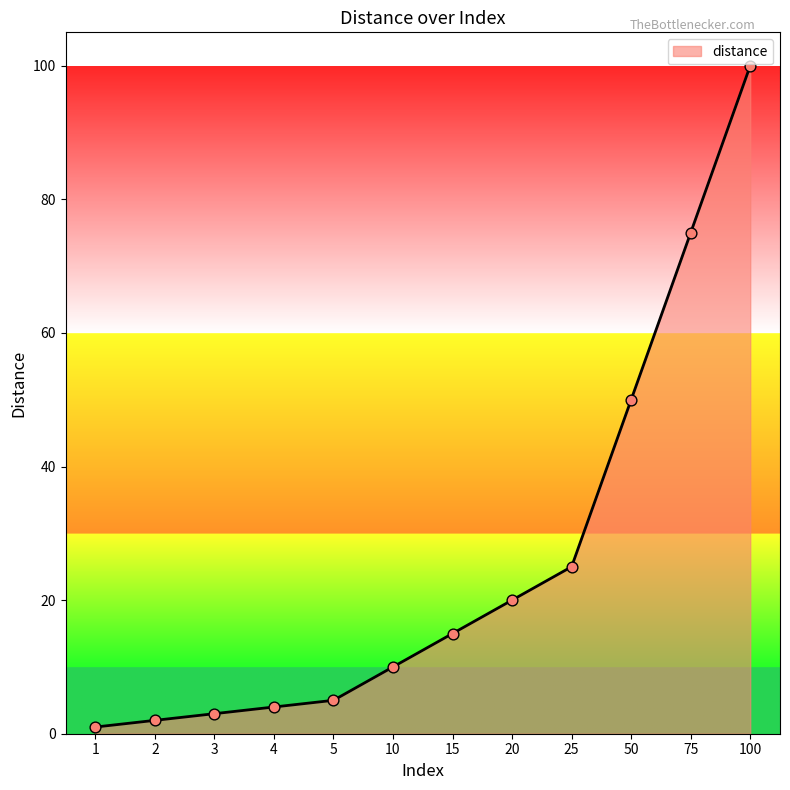

Which has a higher value, 15 or 75?

75